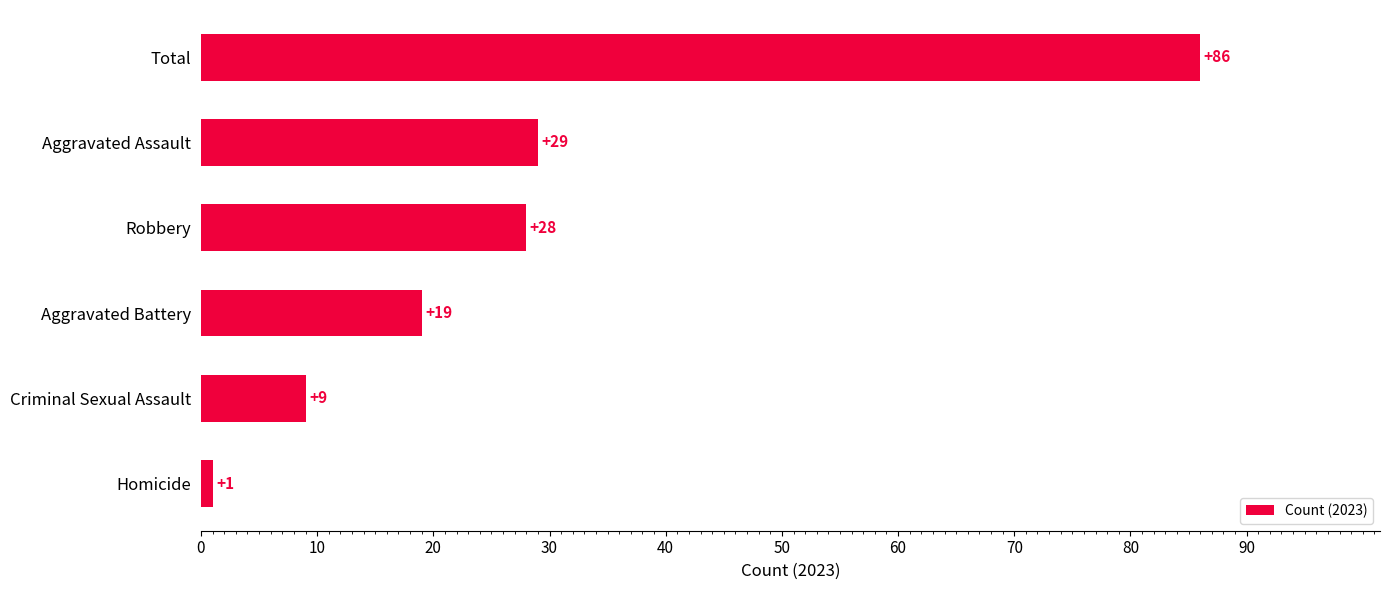

What is the approximate value at Aggravated Battery, to the nearest 5?

20